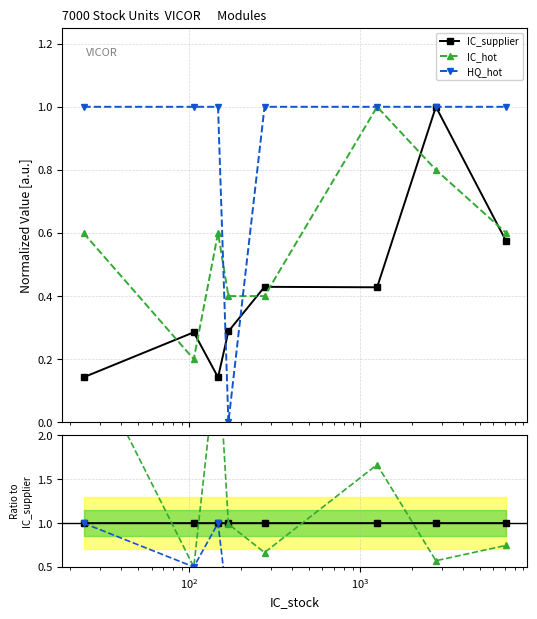

What is the approximate value of HQ_hot at $\mathdefault{10^{2}}$?

1.0